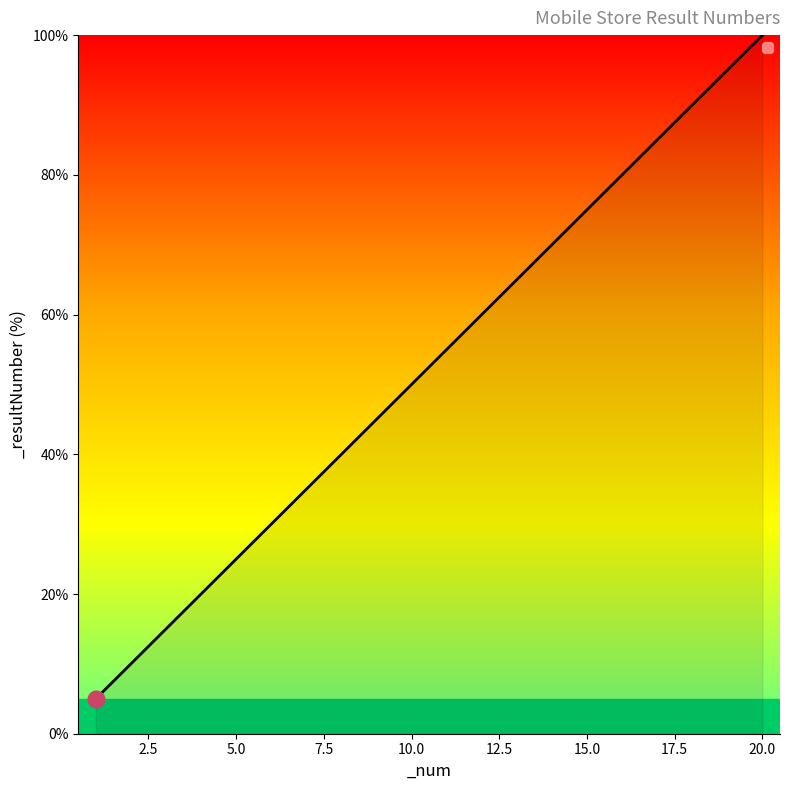

What is the maximum value shown in the chart?

100.0